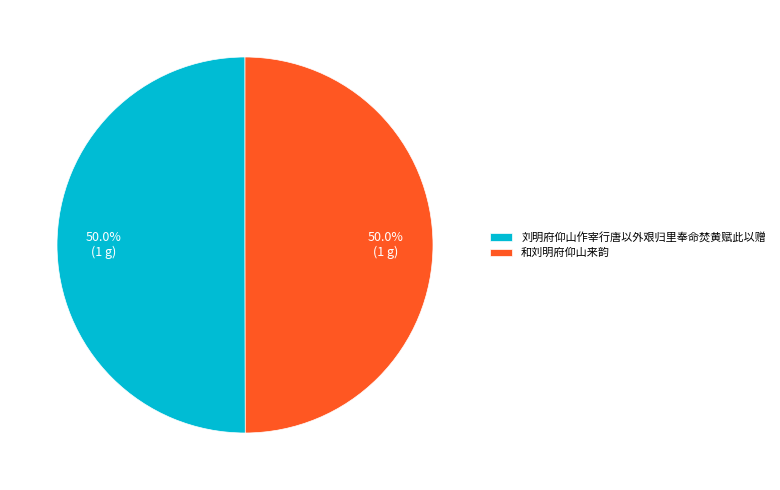

Count the number of slices in the pie.

2